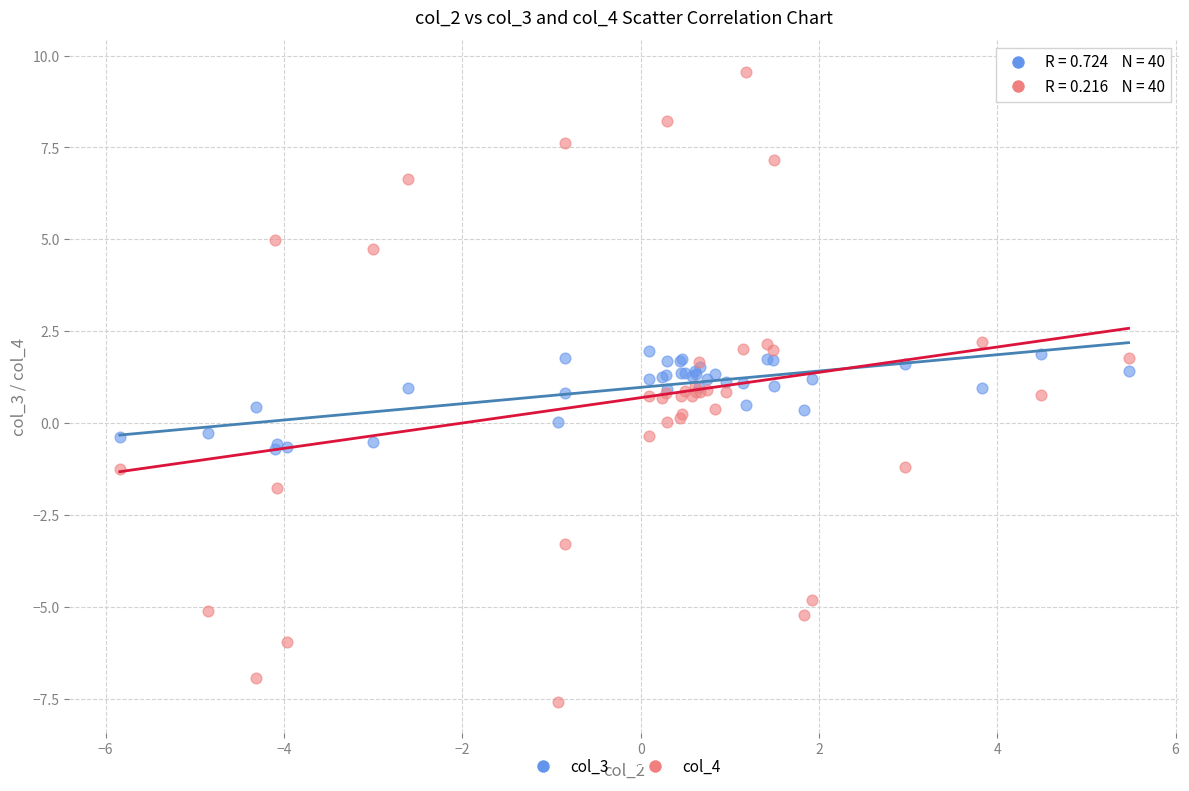

Which series has the widest spread of Y values?

col_4